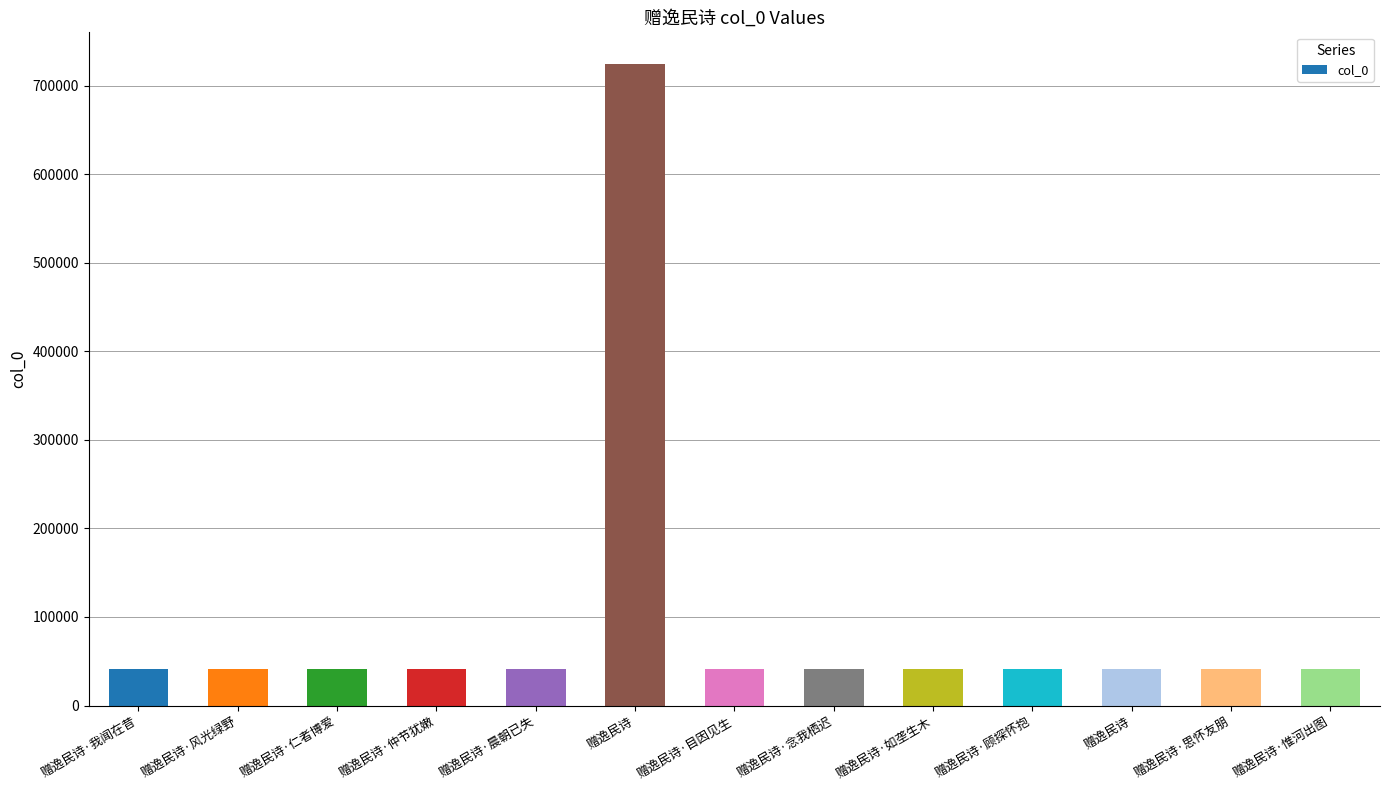

What is the change in value from 赠逸民诗·顾探怀抱 to 赠逸民诗·惟河出图?

-1